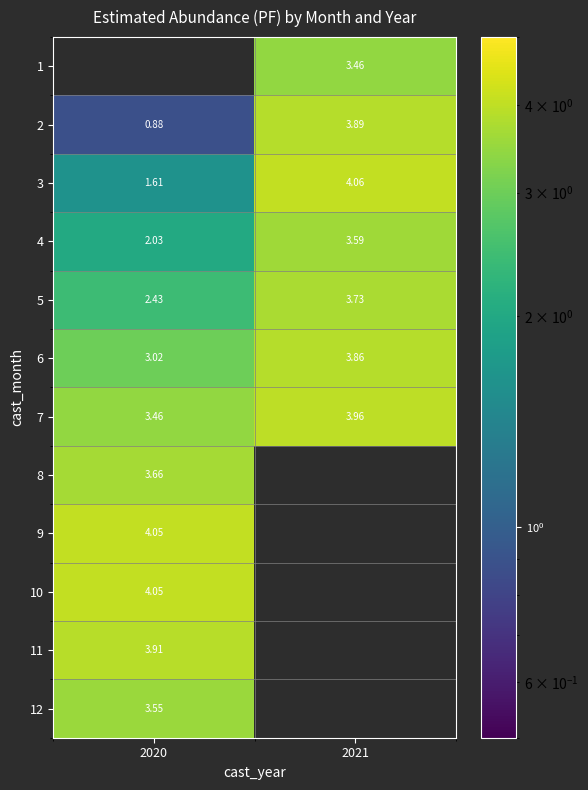

How many categories are shown in the chart?

2